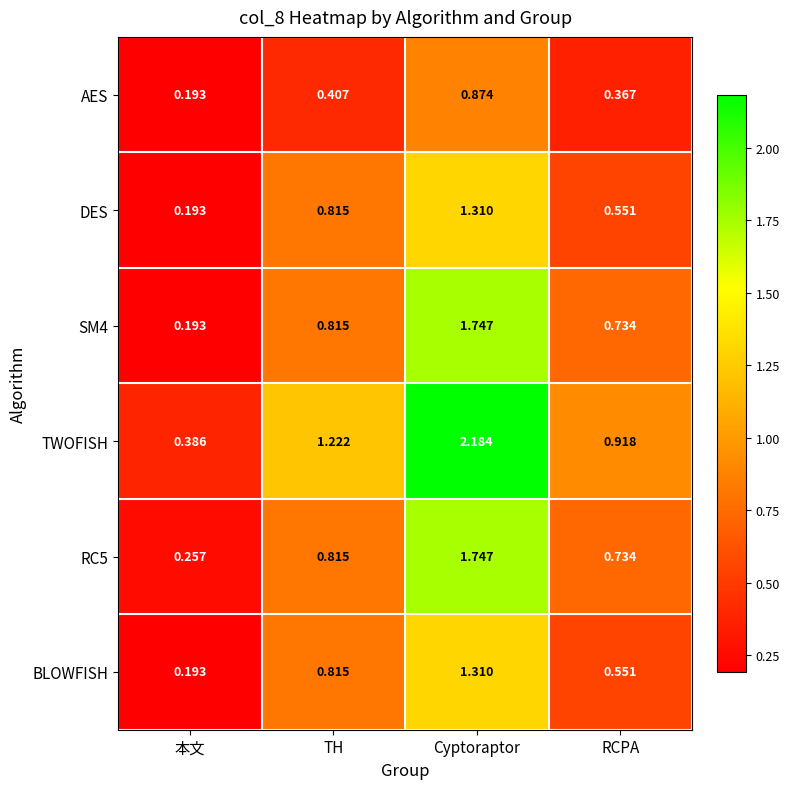

At which label does RC5 reach its minimum?

本文